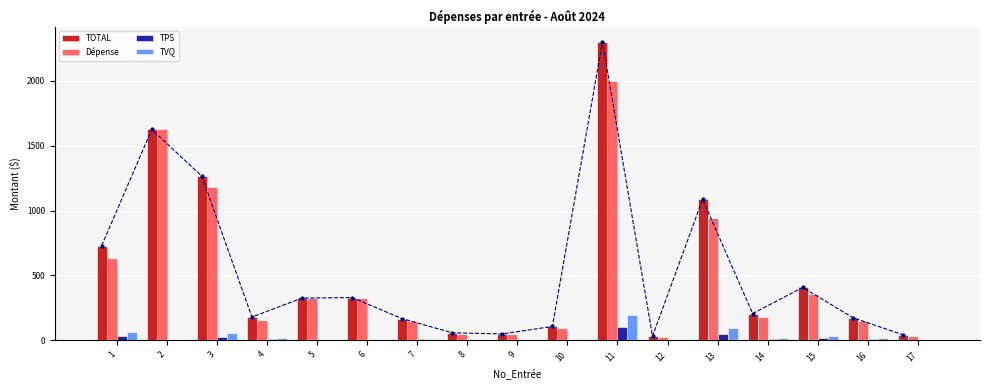

Which series has the largest total across all categories?

TOTAL